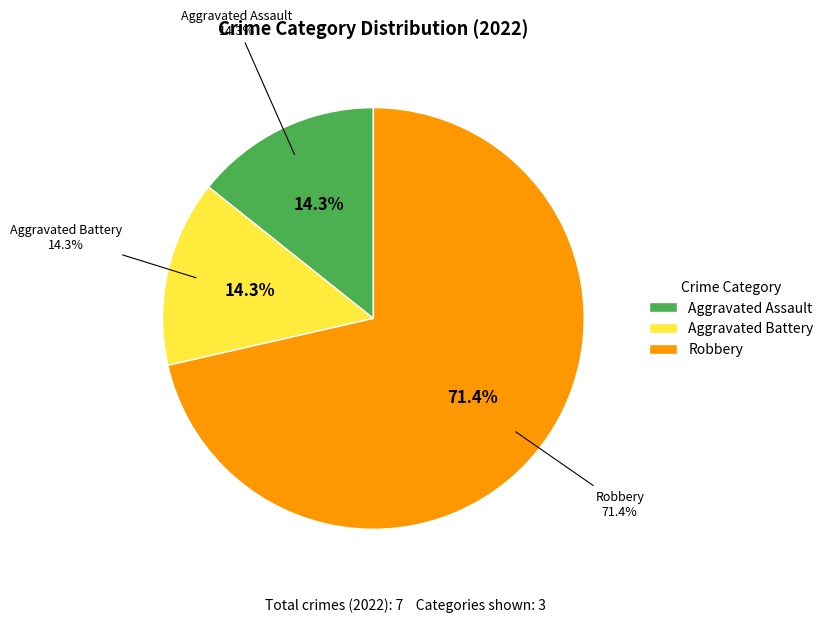

To the nearest percent, what portion does Aggravated Assault represent?

14%